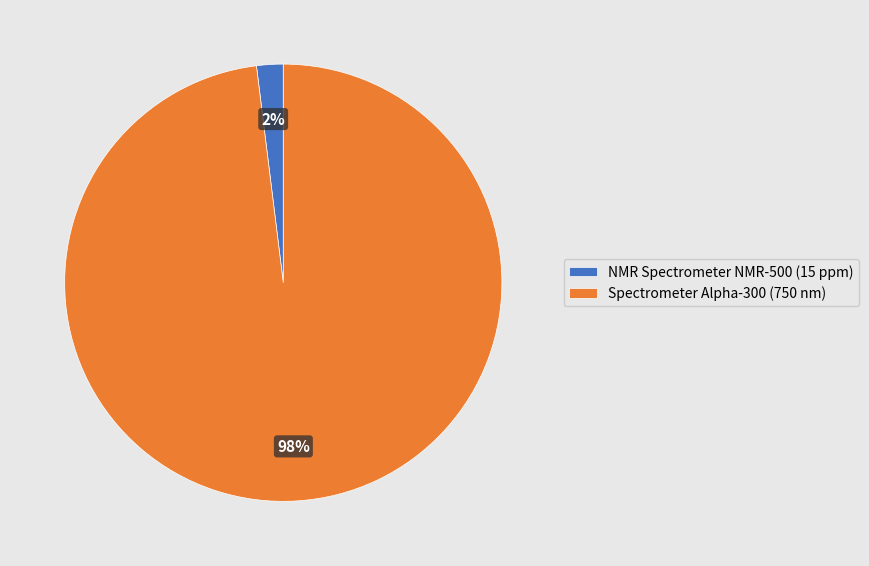

Is there a majority slice in this chart?

Yes